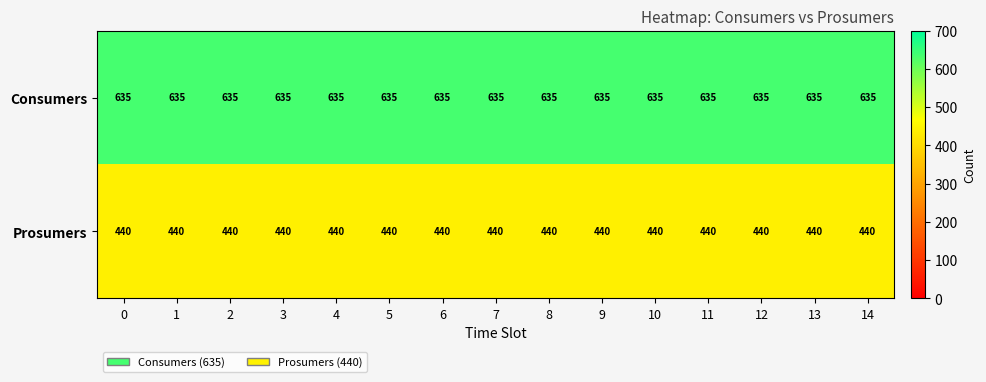

How many series are shown in this chart?

2